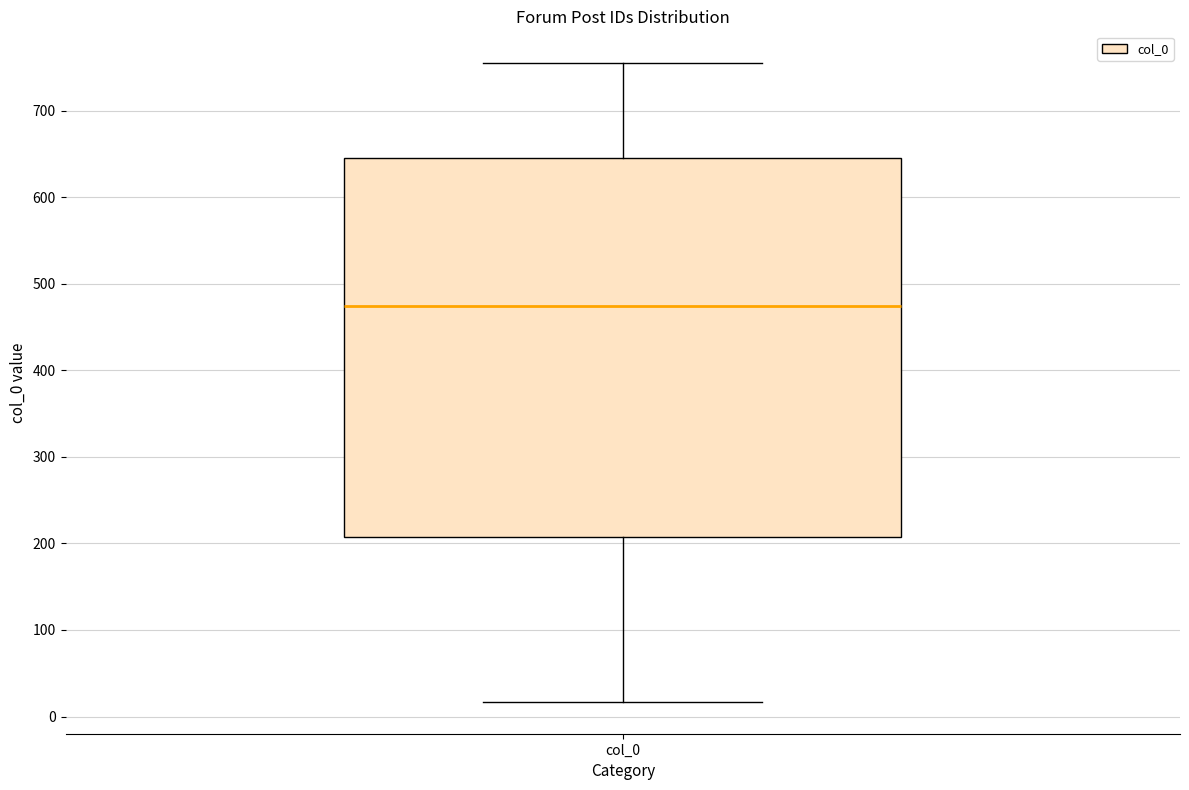

Where does the median line of the box for col_0 sit on the y-axis? The values are not printed on the chart, so give them approximately, as read against the axis.

470